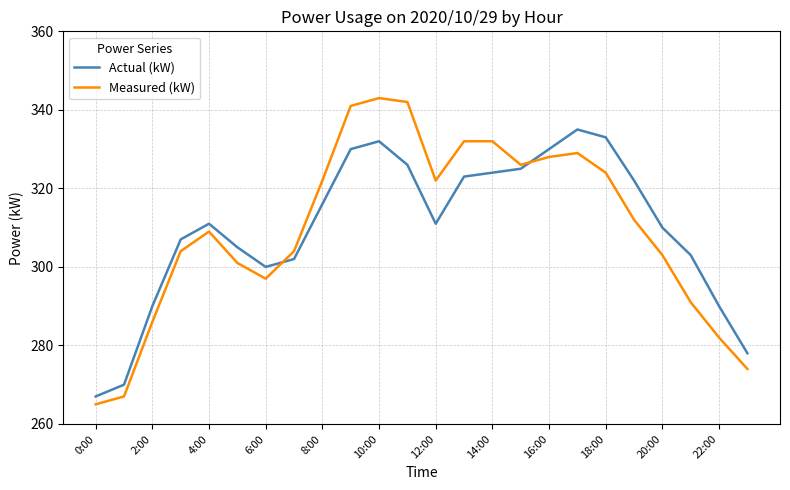

List the series in order of their peak value, lowest first.

Actual (kW), Measured (kW)